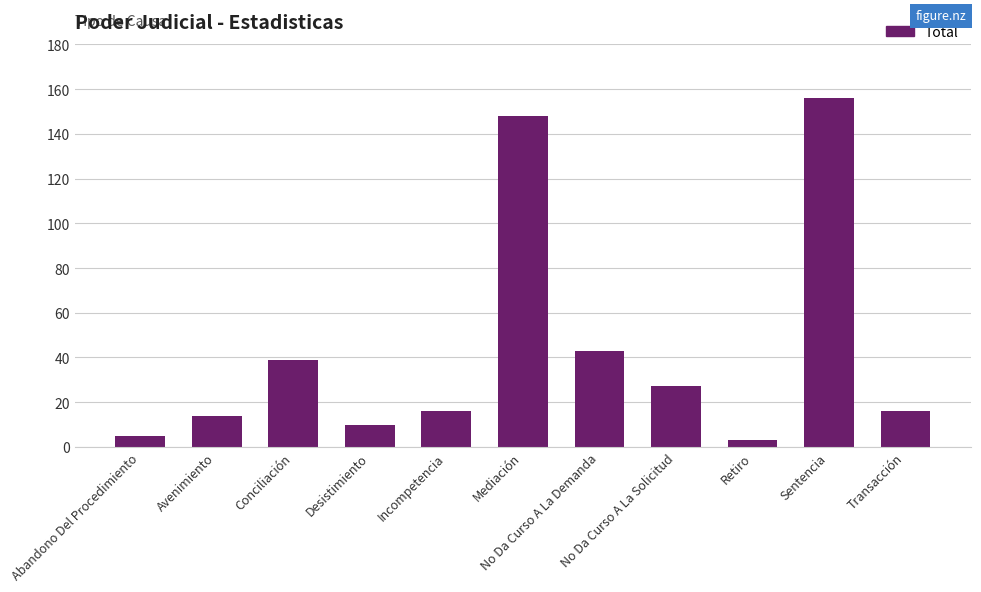

How many bars are there in total?

11